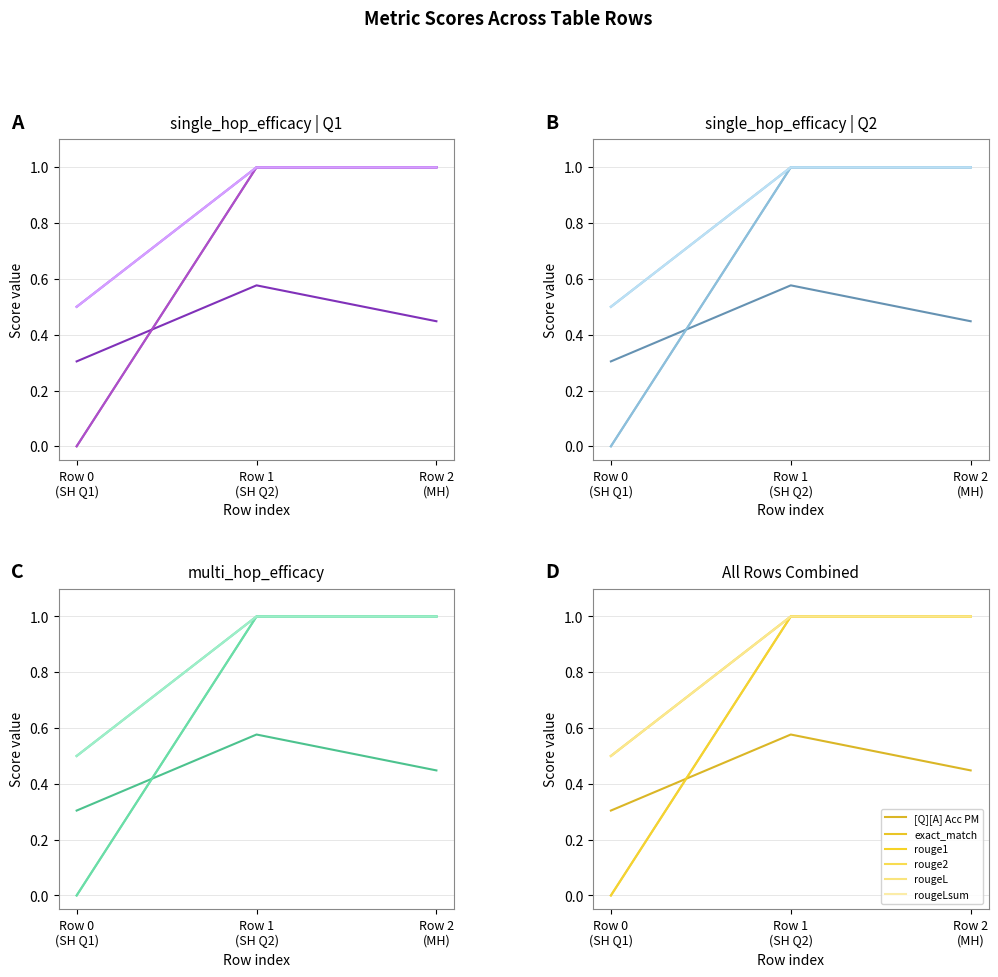

At which label is rougeL closest to 0?

Row 0
(SH Q1)